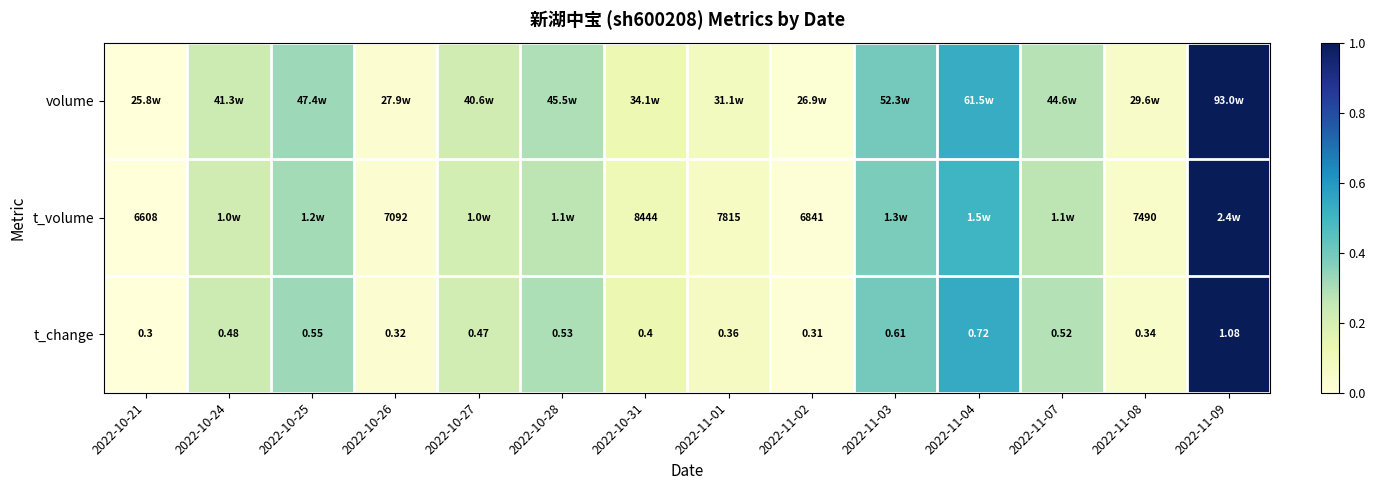

List the labels in order of t_change value, largest first.

2022-11-09, 2022-11-04, 2022-11-03, 2022-10-25, 2022-10-28, 2022-11-07, 2022-10-24, 2022-10-27, 2022-10-31, 2022-11-01, 2022-11-08, 2022-10-26, 2022-11-02, 2022-10-21